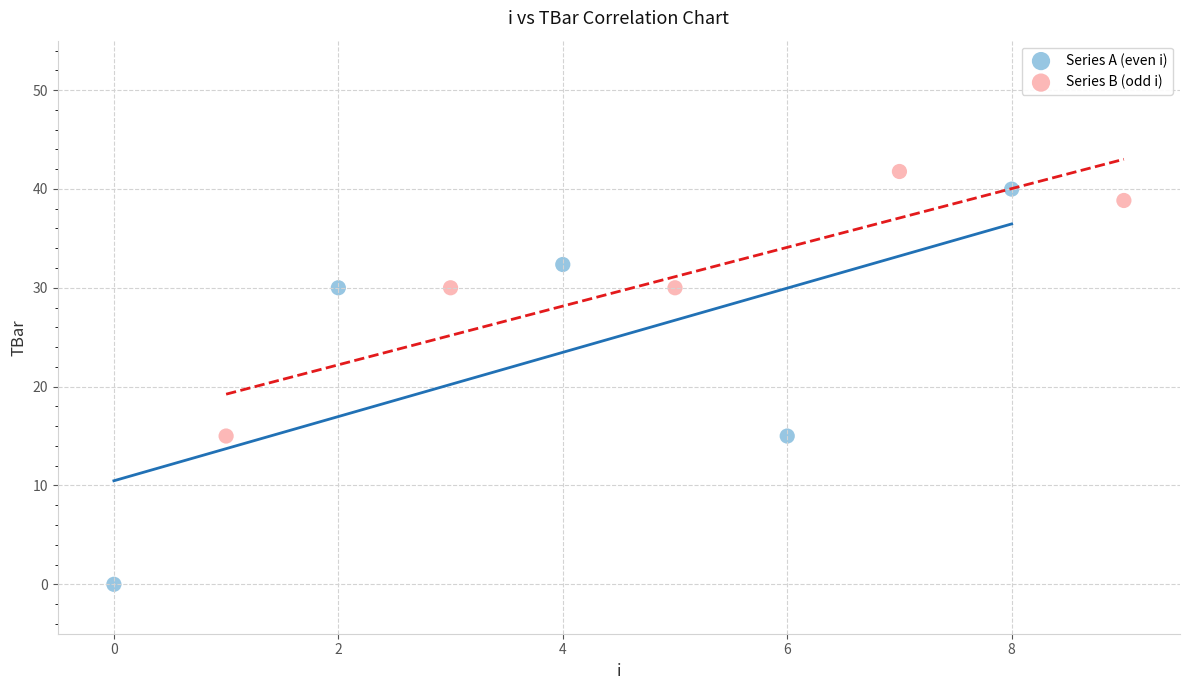

Which series contains the lowest Y value?

Series A (even i)